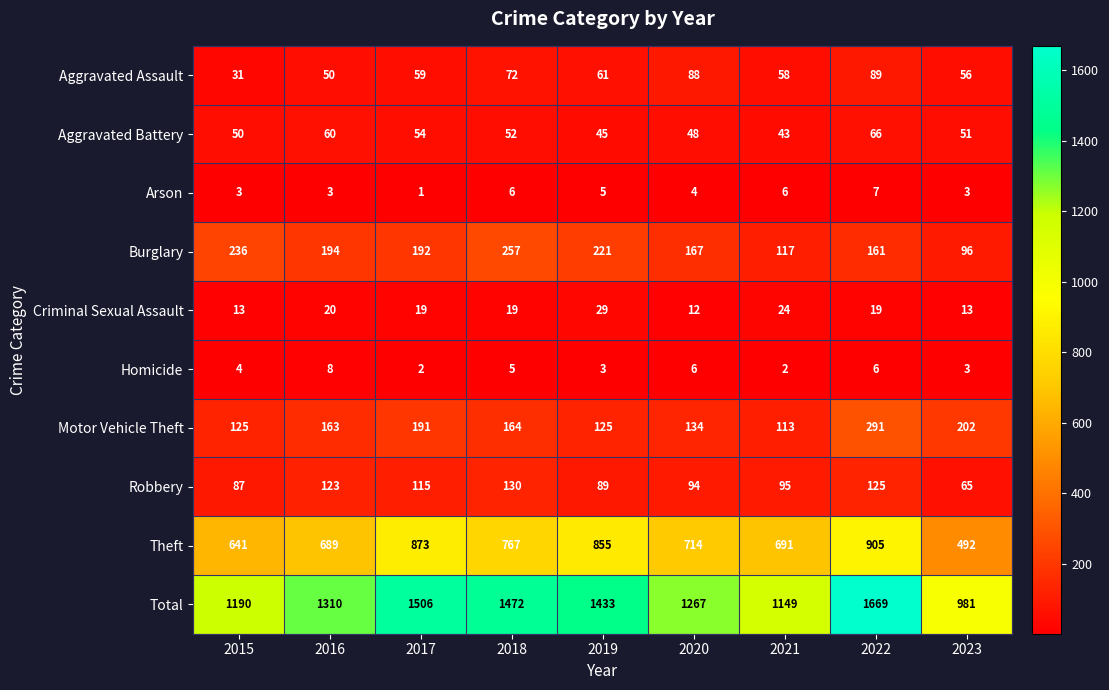

What is the difference between the highest and lowest values at 2023?

978